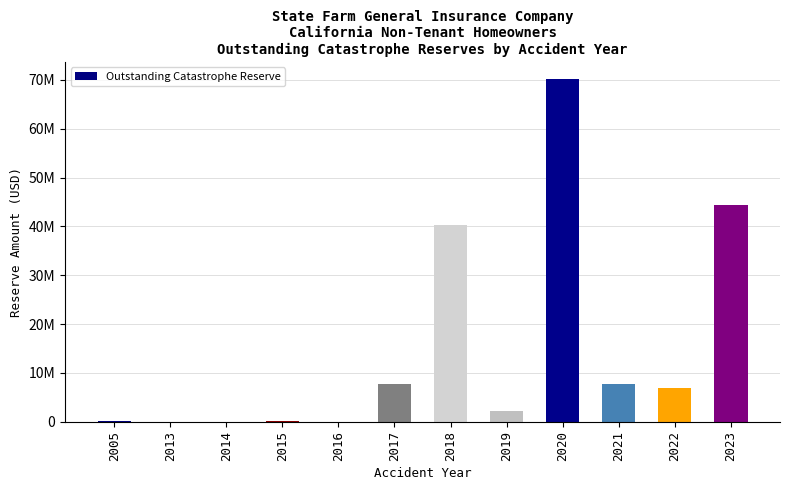

What is the difference between the values at 2023 and 2022?

37435081